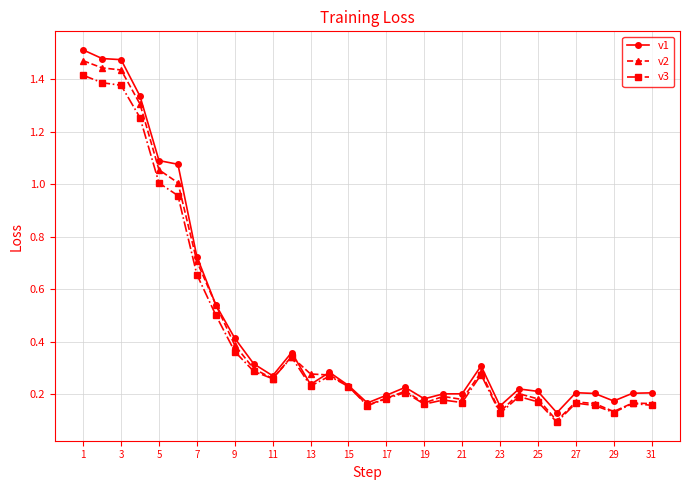

At how many categories does at least one series exceed 0?

31